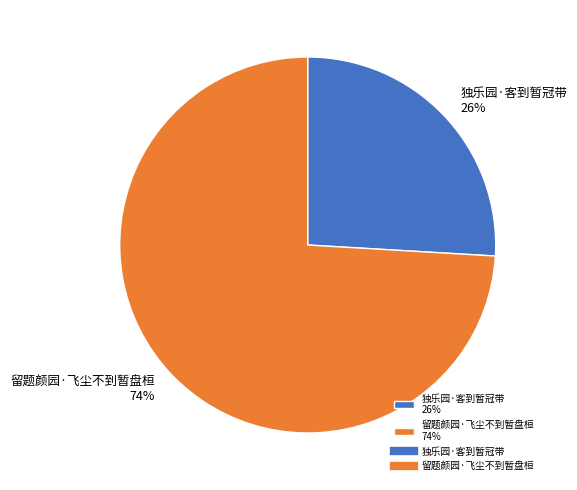

Rank the categories by value from lowest to highest.

独乐园·客到暂冠带, 留题颜园·飞尘不到暂盘桓